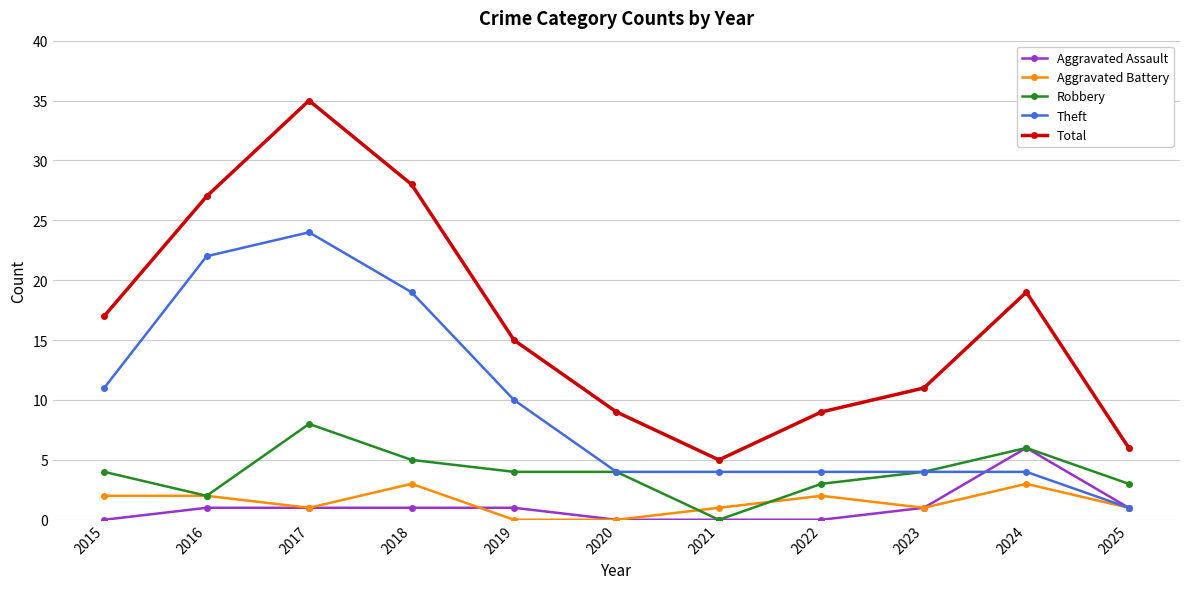

At which category is the sum across all series the highest?

2017